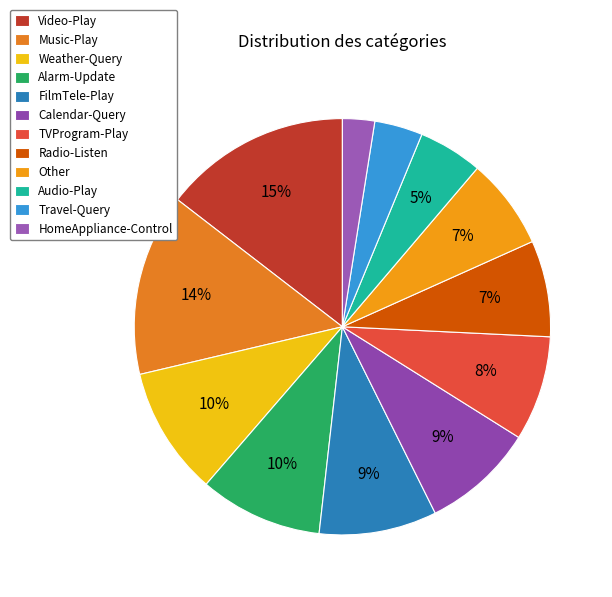

Rank the categories by value from lowest to highest.

HomeAppliance-Control, Travel-Query, Audio-Play, Other, Radio-Listen, TVProgram-Play, Calendar-Query, FilmTele-Play, Alarm-Update, Weather-Query, Music-Play, Video-Play